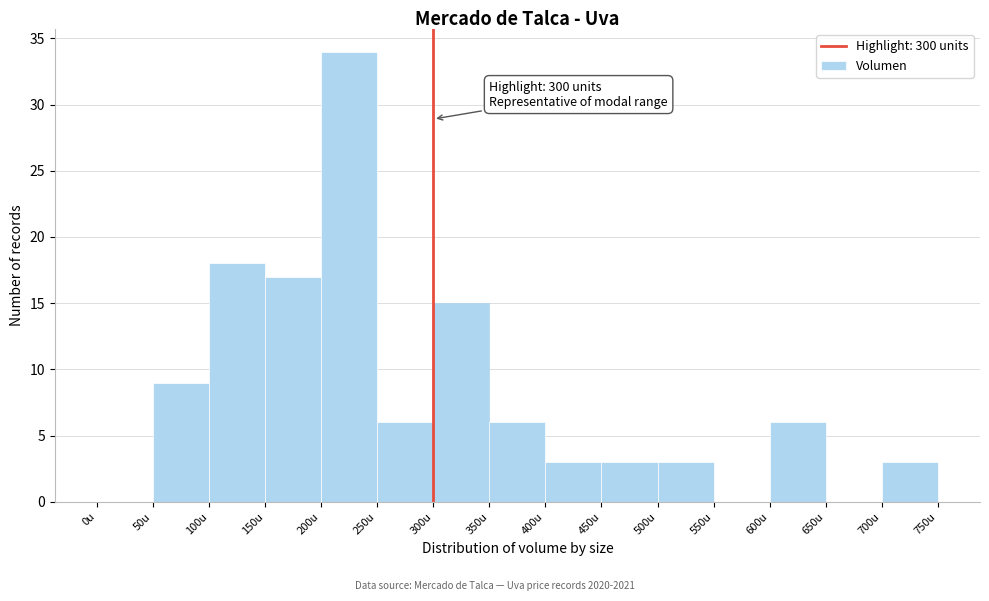

Over which range of the x-axis is the bar tallest?

200 to 250